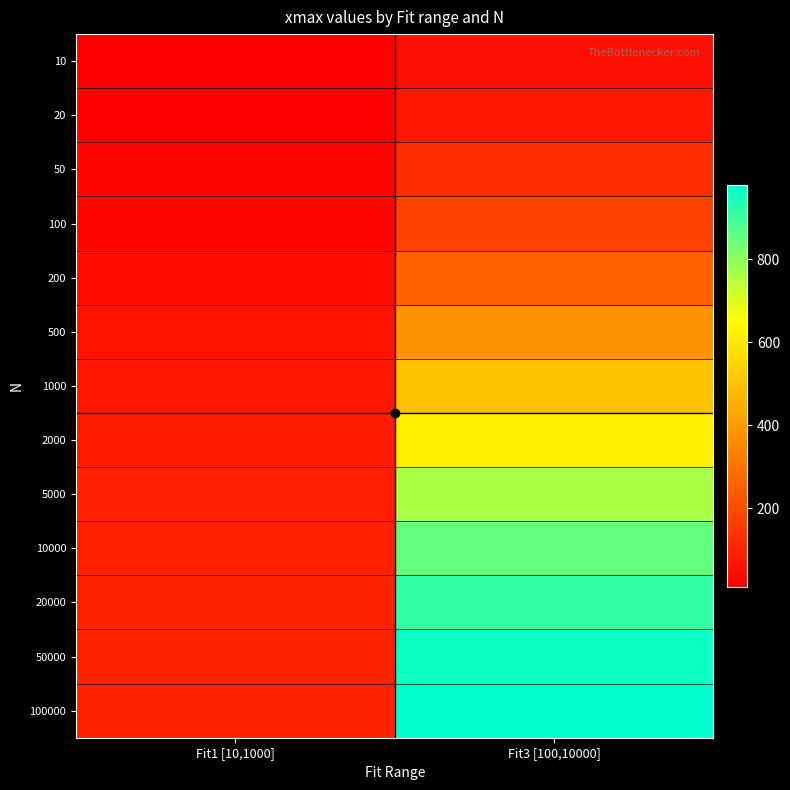

What is the smallest value displayed?

9.7